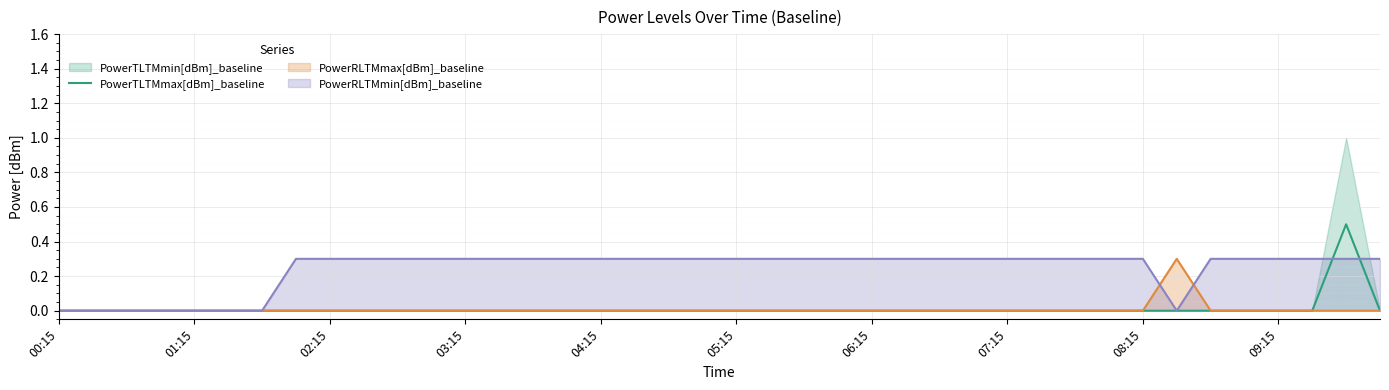

What is the maximum value for PowerRLTMmax[dBm]_baseline?

0.3